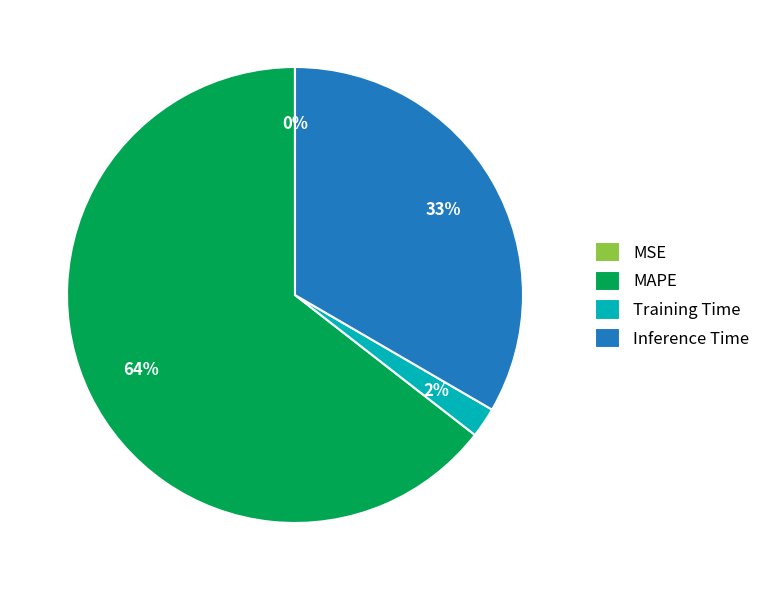

What is the largest slice in the pie chart?

MAPE